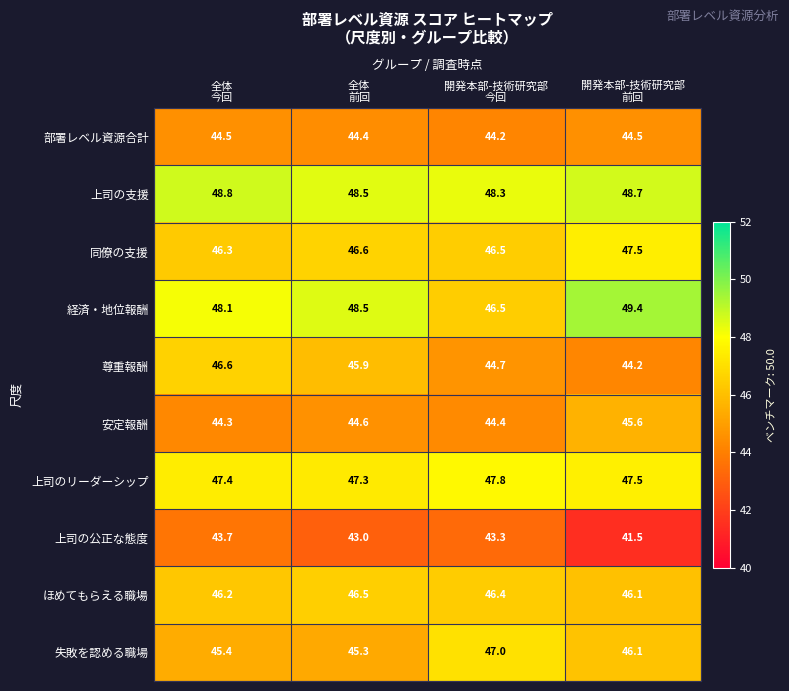

Rank the series by their maximum value, from lowest to highest.

上司の公正な態度, 部署レベル資源合計, 安定報酬, ほめてもらえる職場, 尊重報酬, 失敗を認める職場, 同僚の支援, 上司のリーダーシップ, 上司の支援, 経済・地位報酬